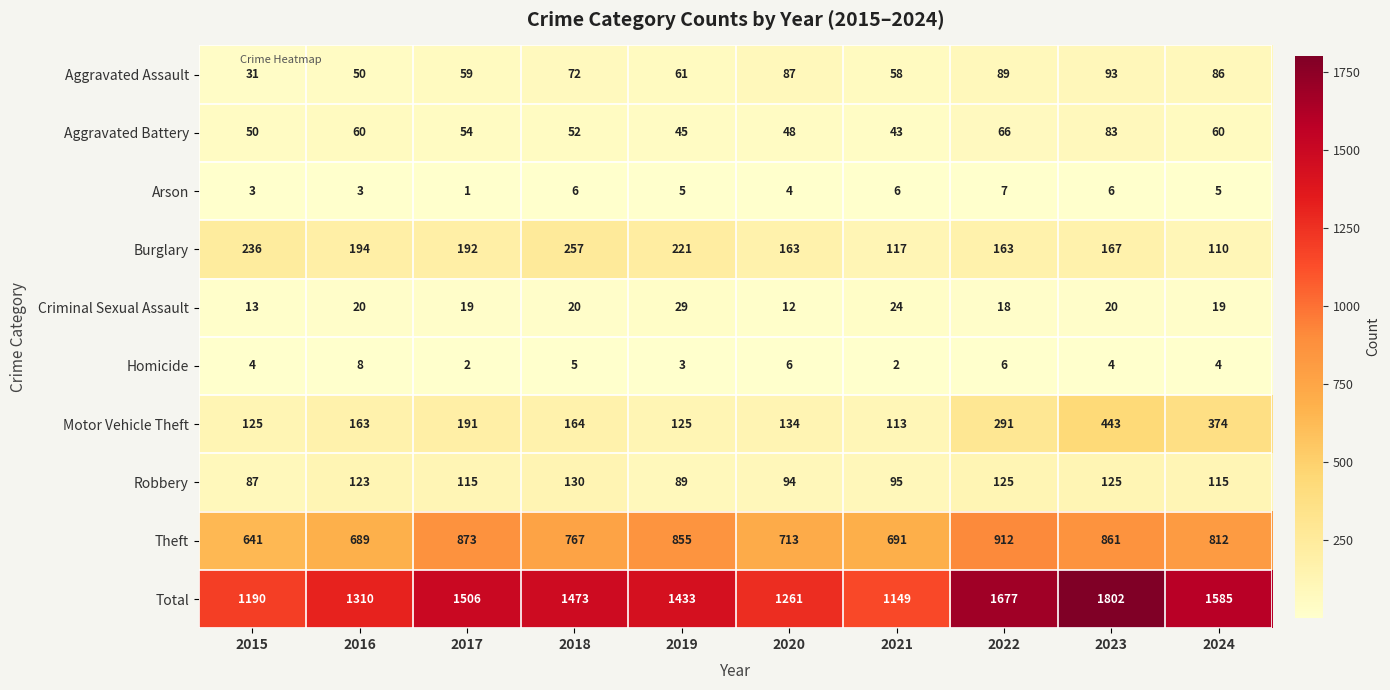

At which label does Total first exceed 1473?

2017